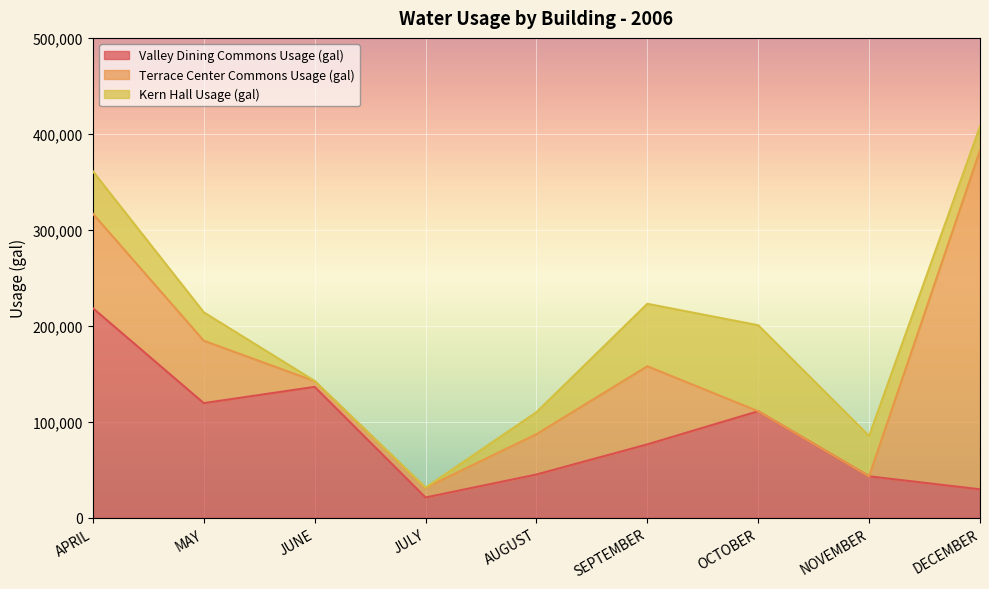

What is the difference between the Valley Dining Commons Usage (gal) values at DECEMBER and NOVEMBER?

13562